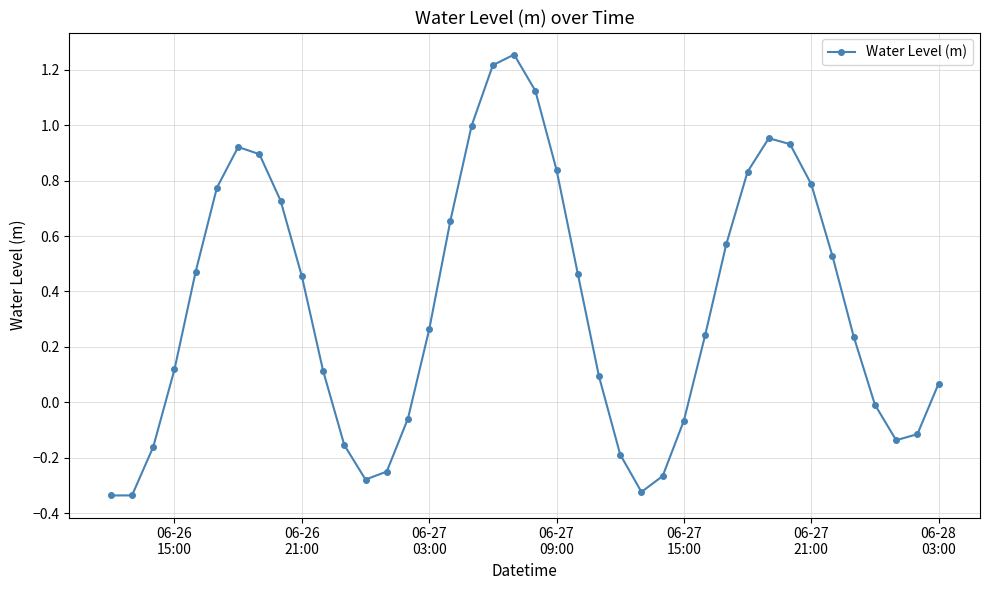

What is the difference between the second highest and minimum values?

1.6